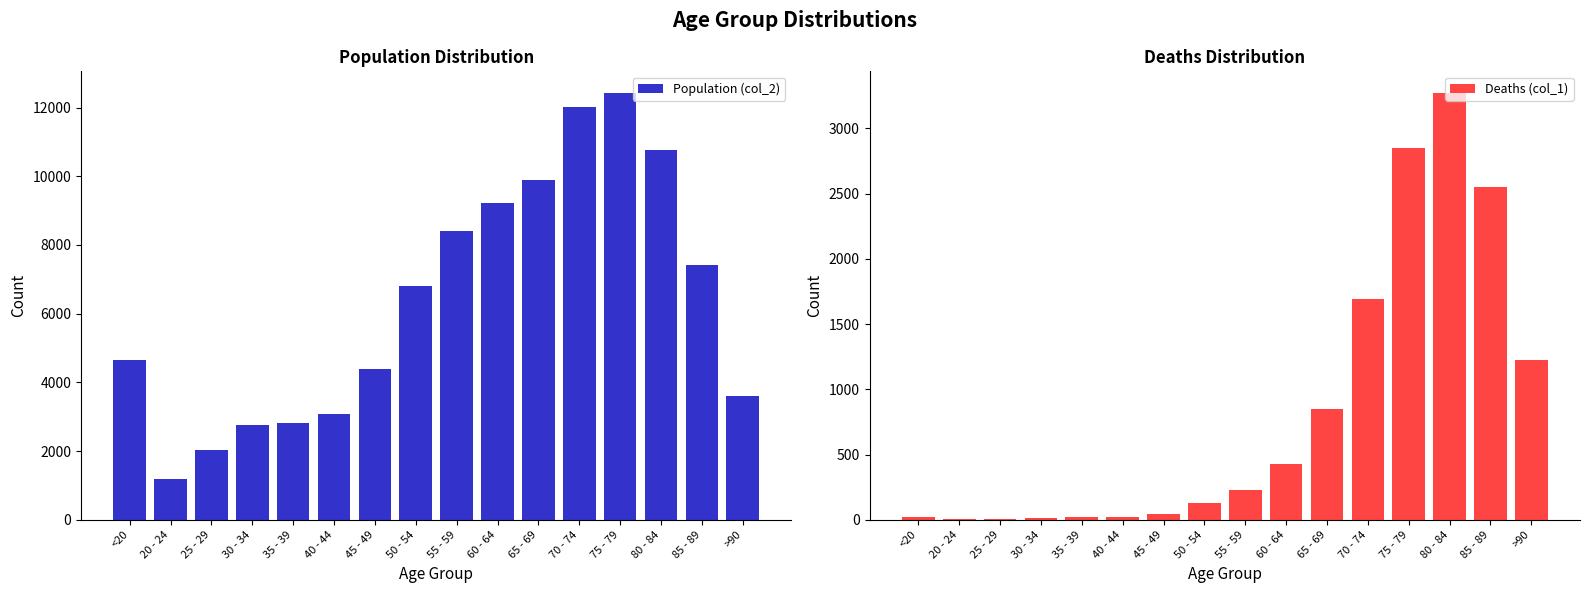

What is the highest value of the Deaths (col_1) series?

3273